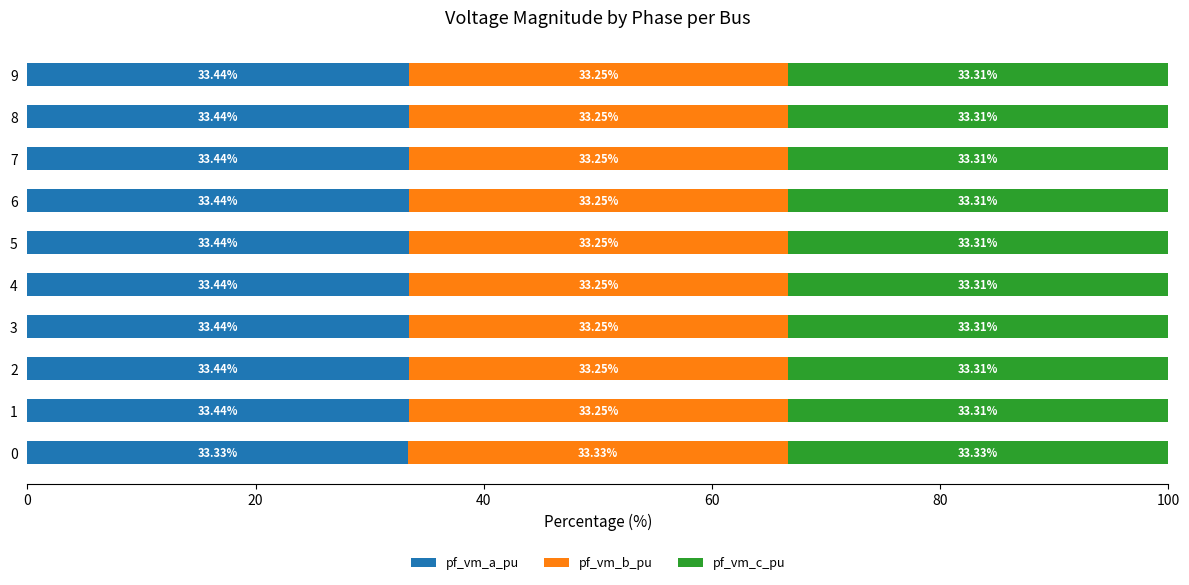

What is the total value across all series at 4?

100.0